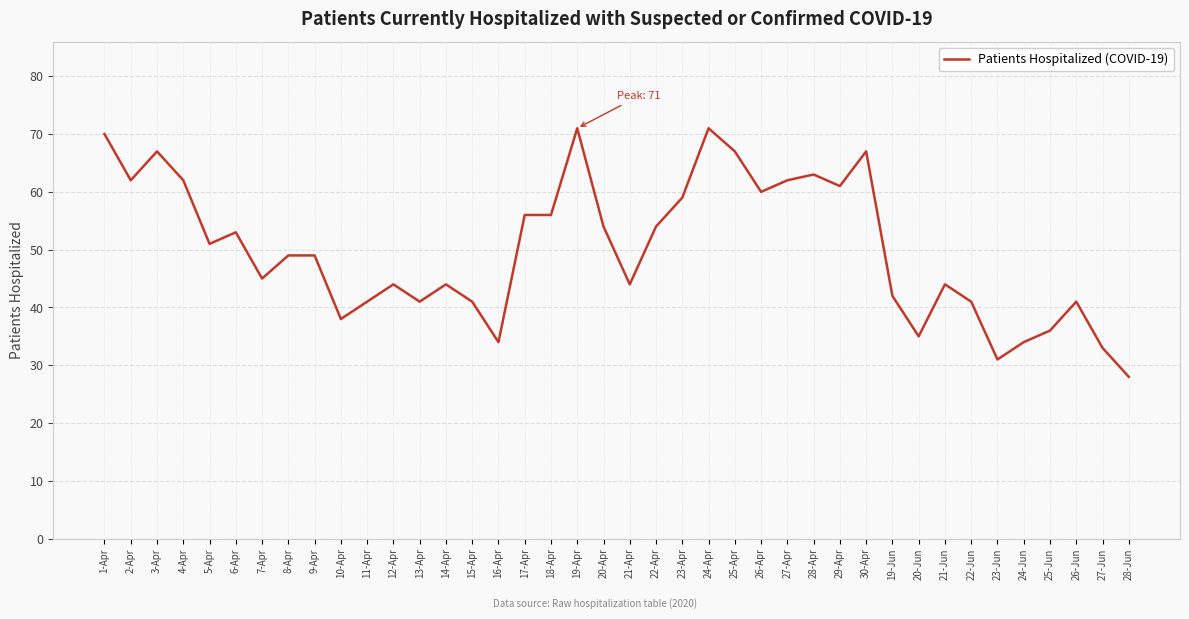

The value at 7-Apr is 45. True or false?

True